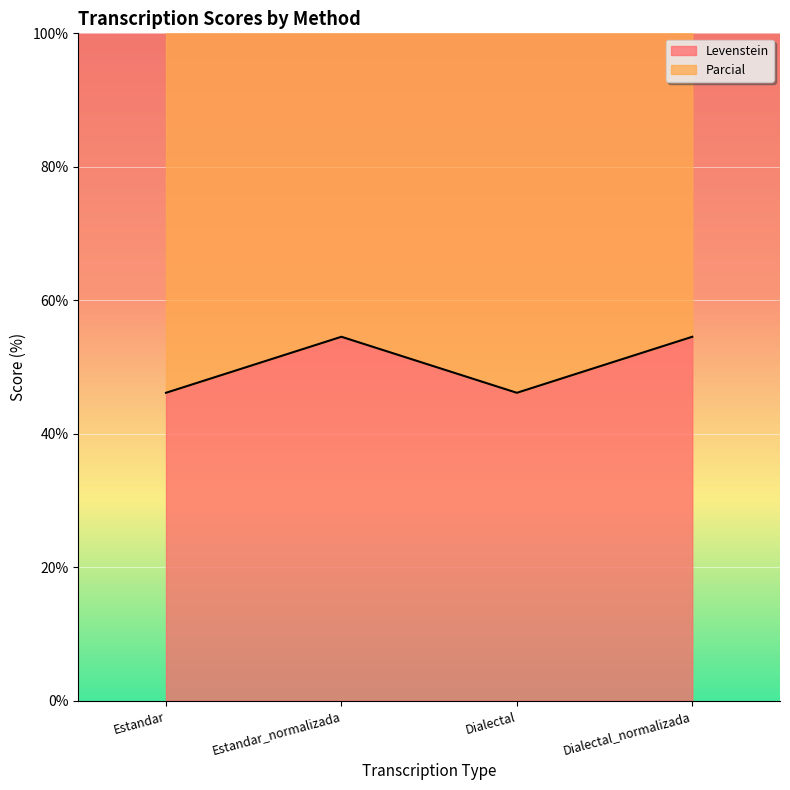

List the series in order of their overall mean, highest first.

Parcial, Levenstein